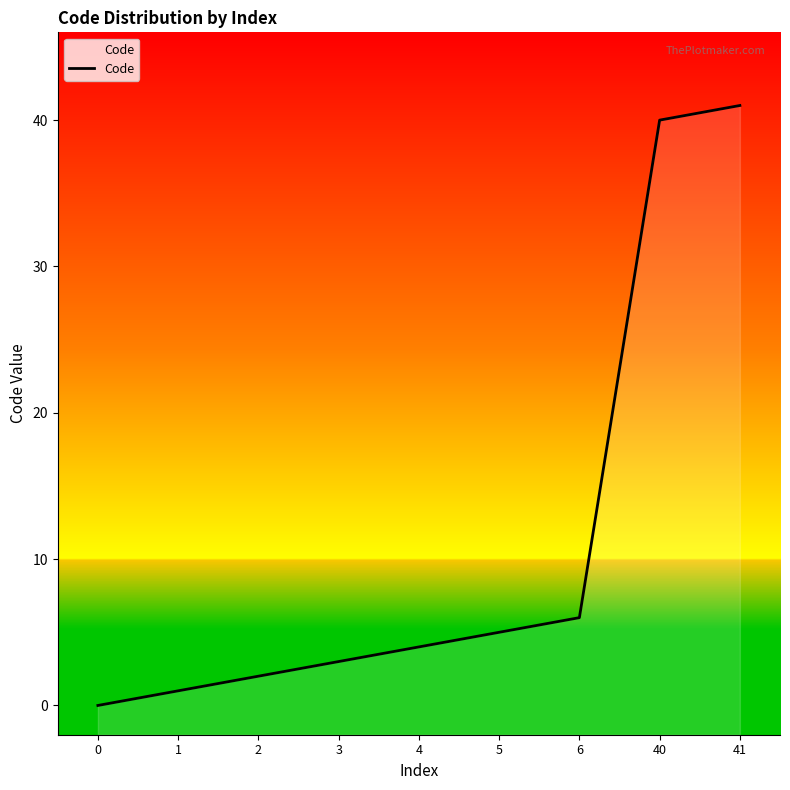

Reading left to right, what are all the values shown in this chart?

0	1	2	3	4	5	6	40	41